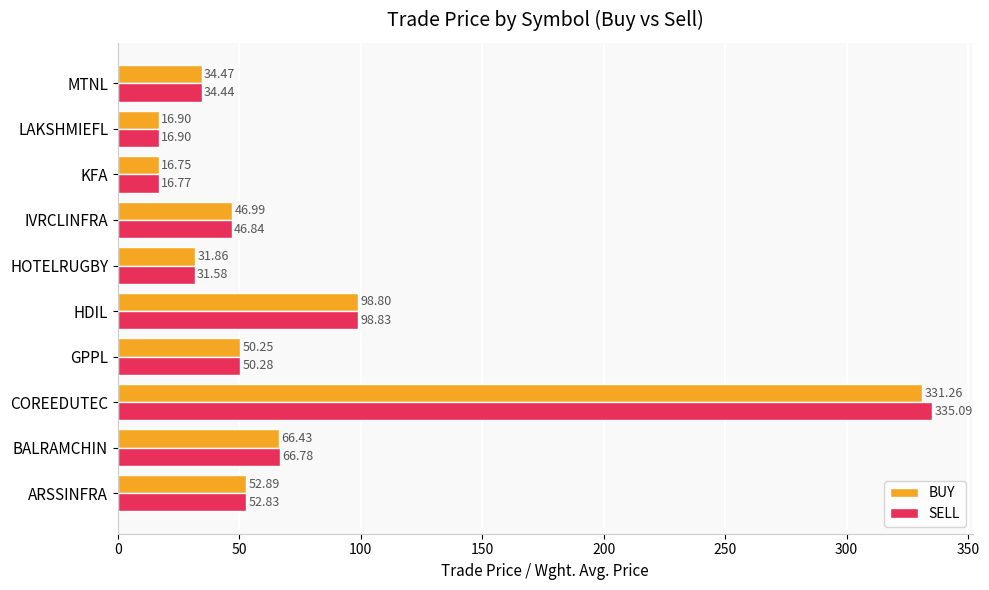

What is the difference between the maximum and minimum values in the BUY series?

314.5